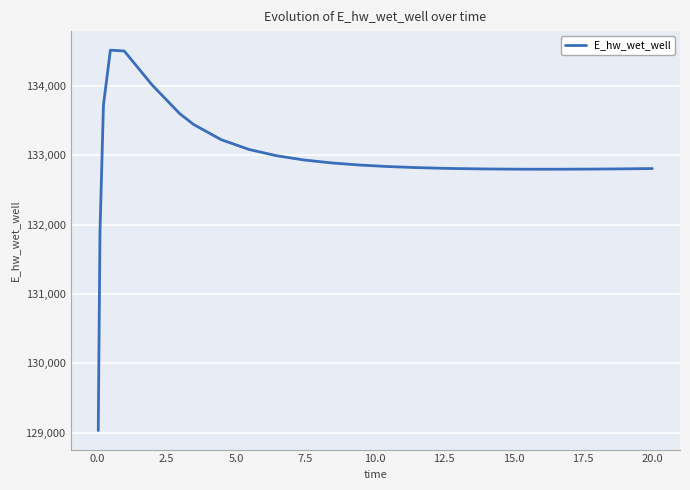

What is the minimum value shown in the chart?

129029.7